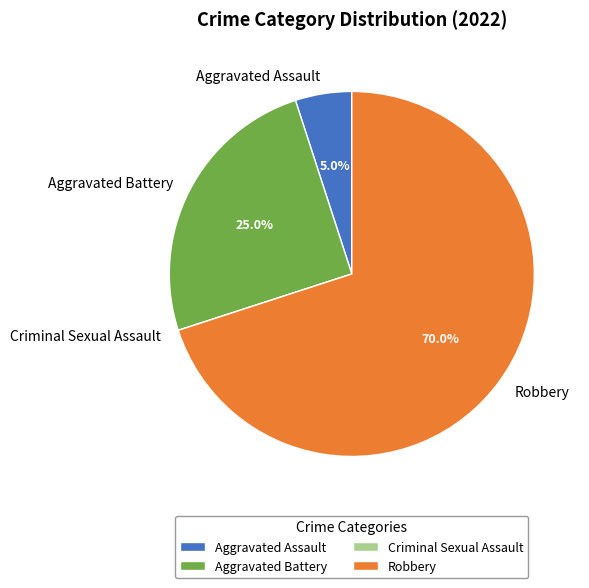

What is the total percentage of Robbery and Aggravated Assault?

75.0%